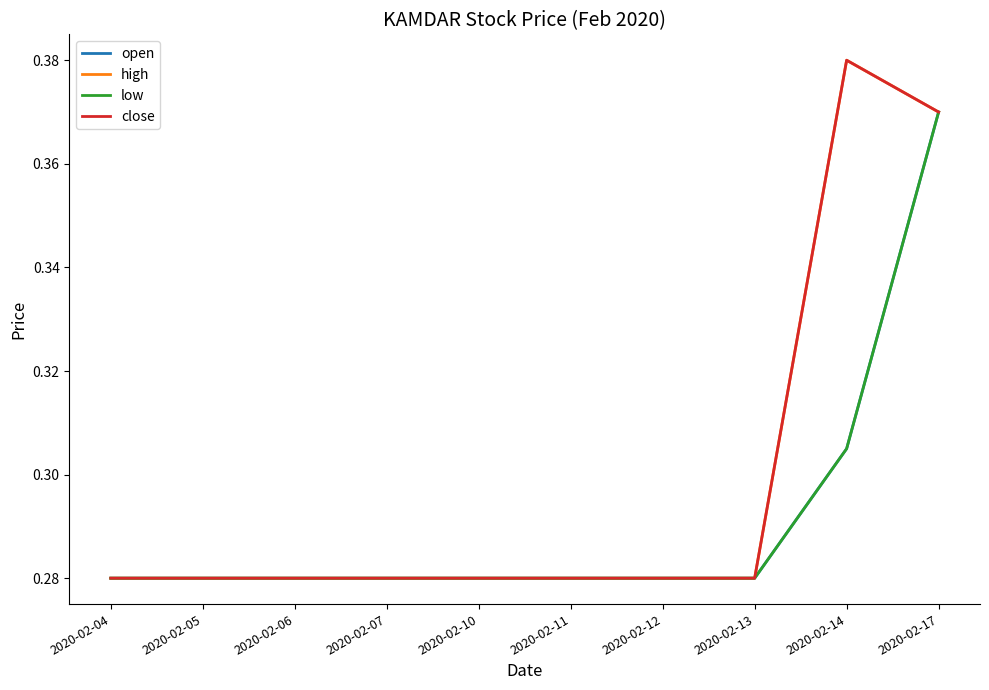

At 2020-02-13, list the series in order from largest to smallest.

open, high, low, close